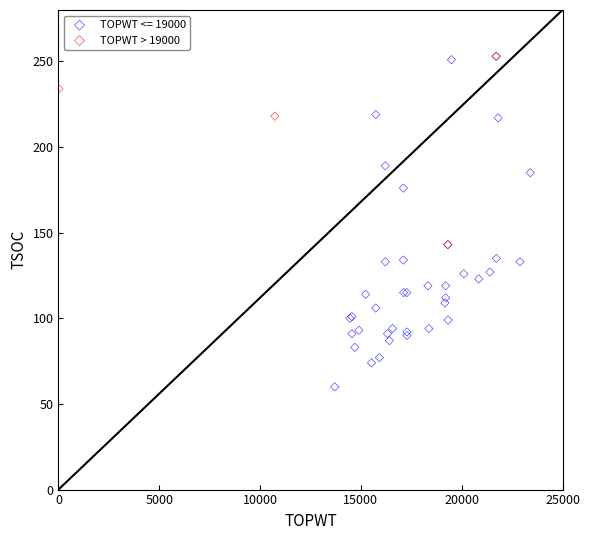

Which series has the widest spread of Y values?

TOPWT <= 19000